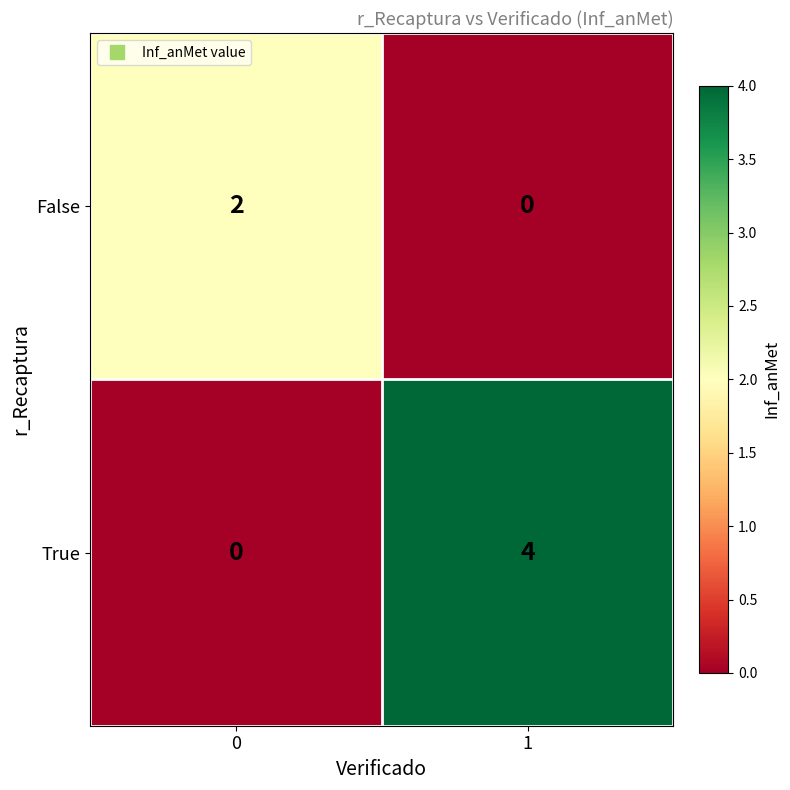

The value of False at 0 is 2. True or false?

True